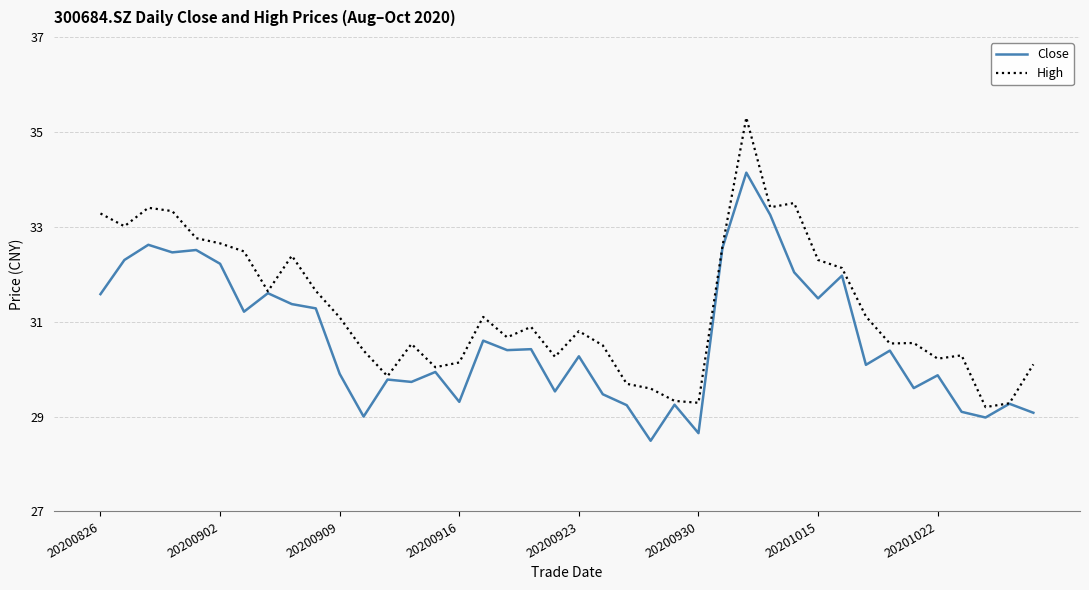

List the series in order of their overall mean, lowest first.

Close, High